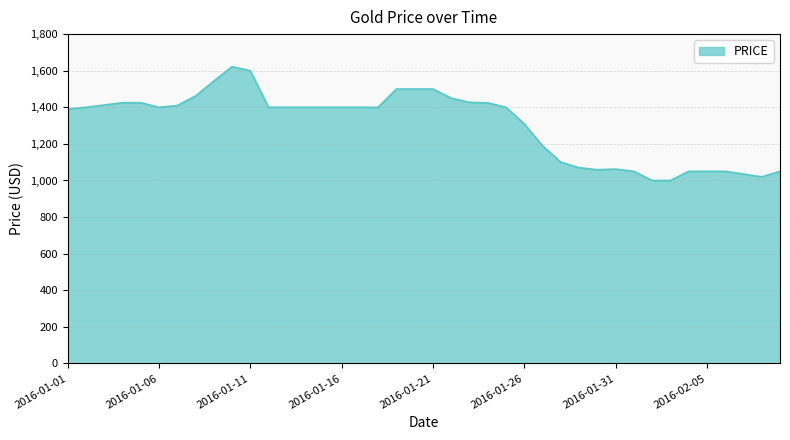

What is the smallest value displayed?

1000.0